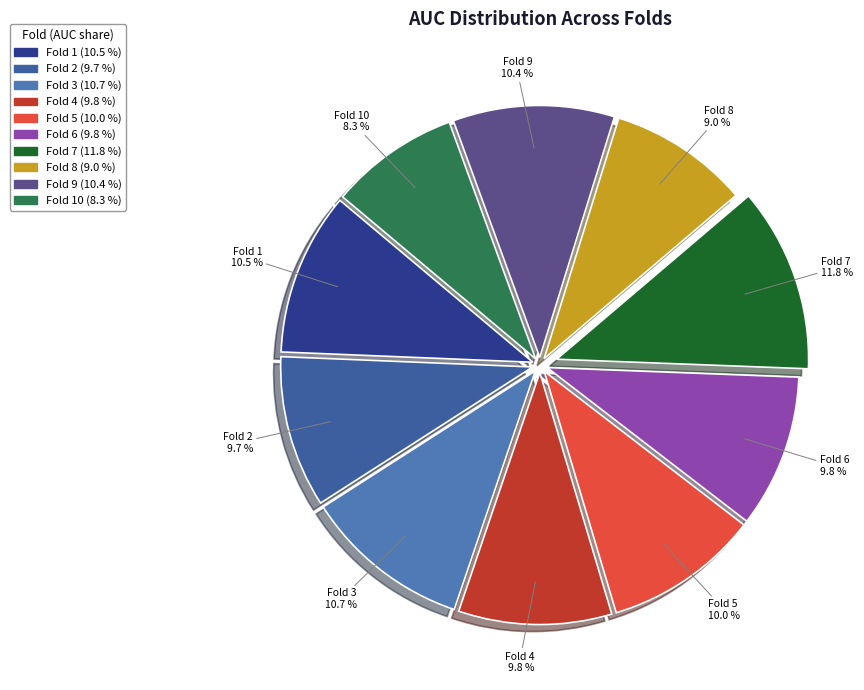

Count the number of slices in the pie.

10